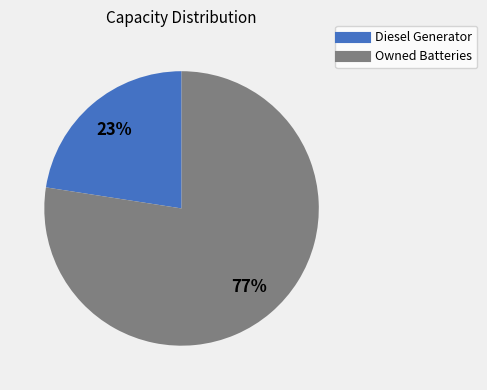

How many slices are in this pie chart?

2